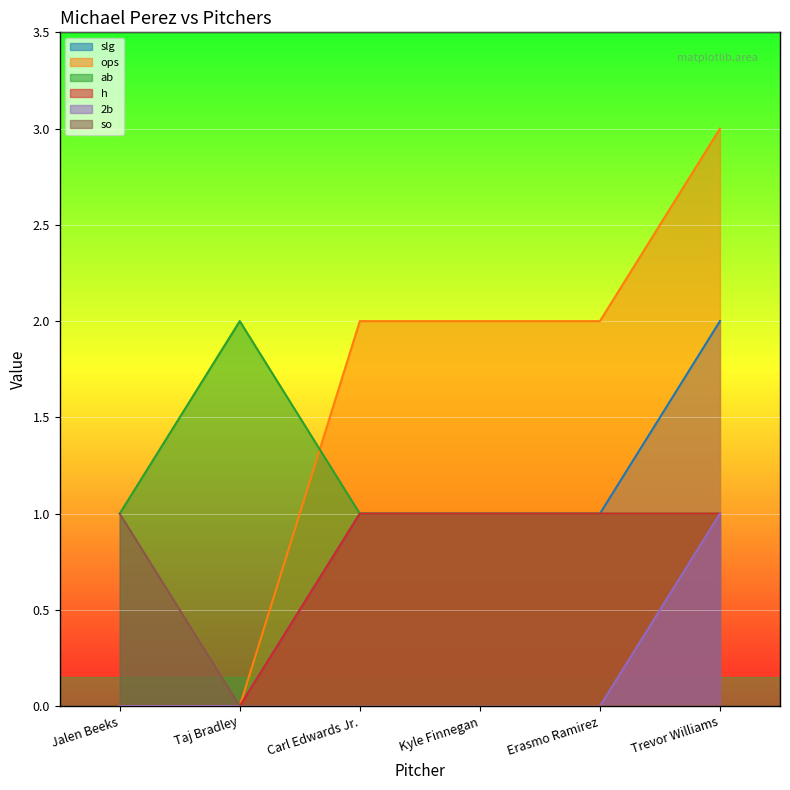

True or false: so has more than 0 points higher than both neighbors.

False